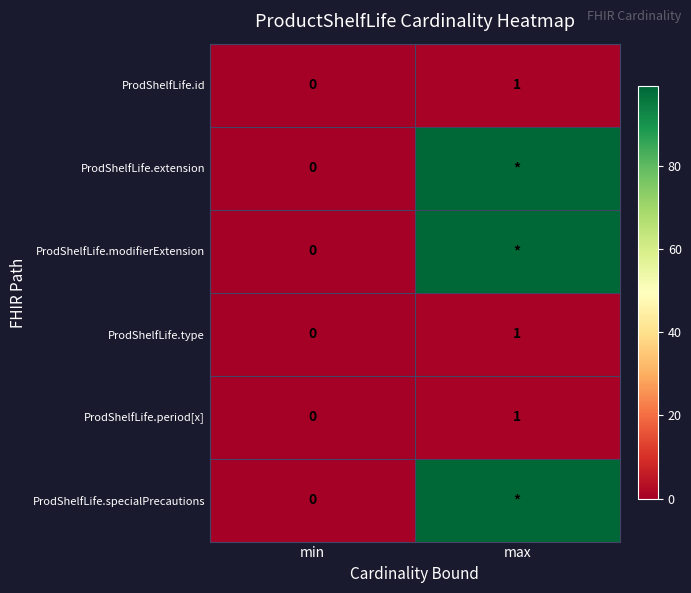

How many positive values does the ProdShelfLife.period[x] series have?

1